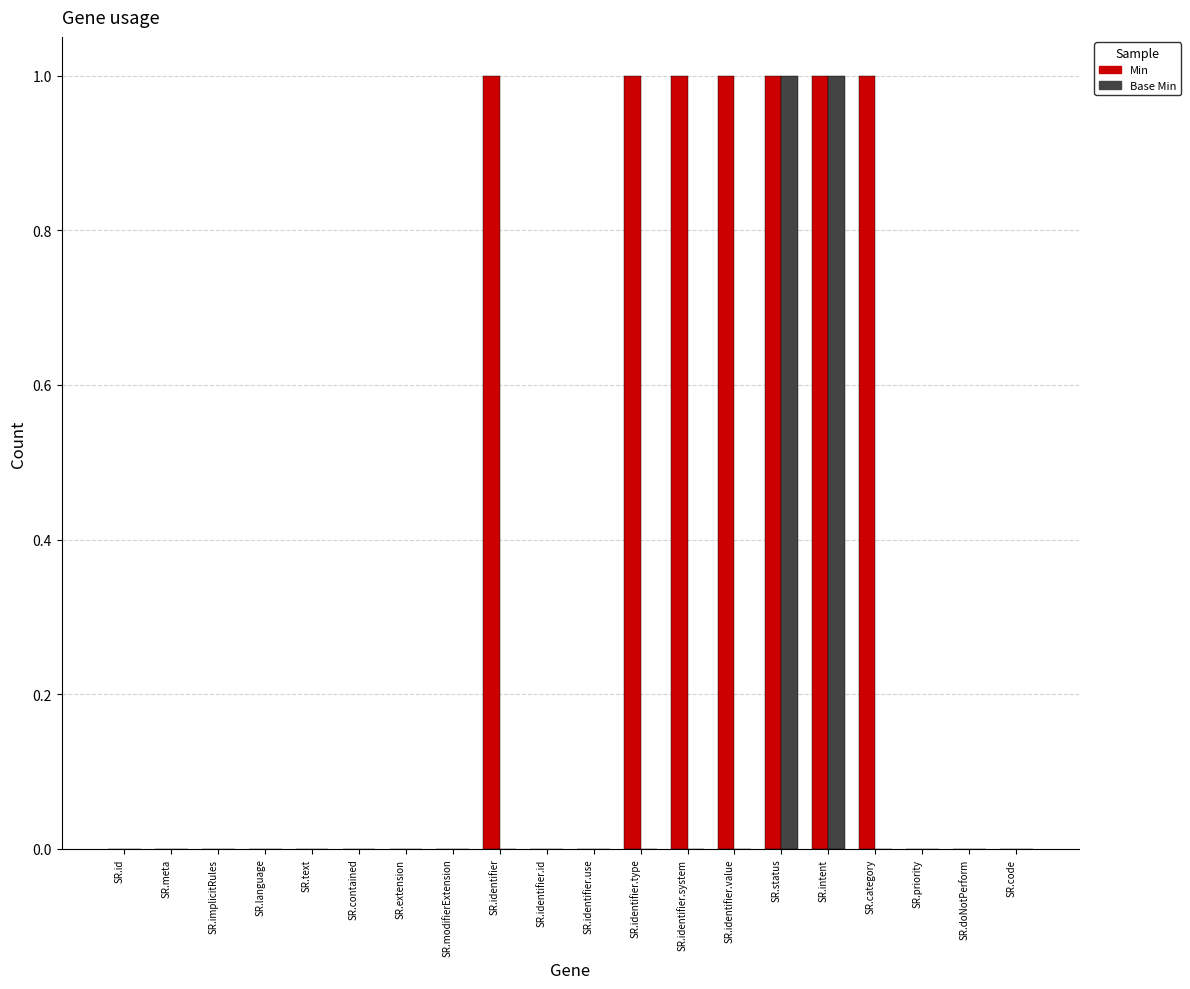

What are all the series names shown in the legend?

Min, Base Min